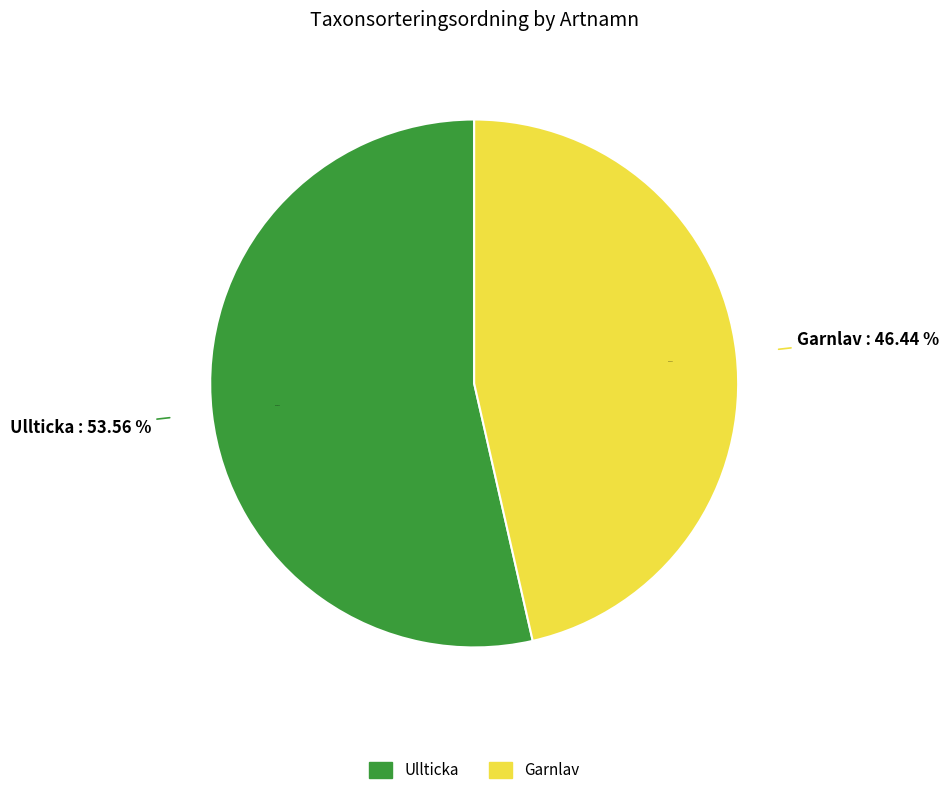

Does any single category account for the majority?

Yes